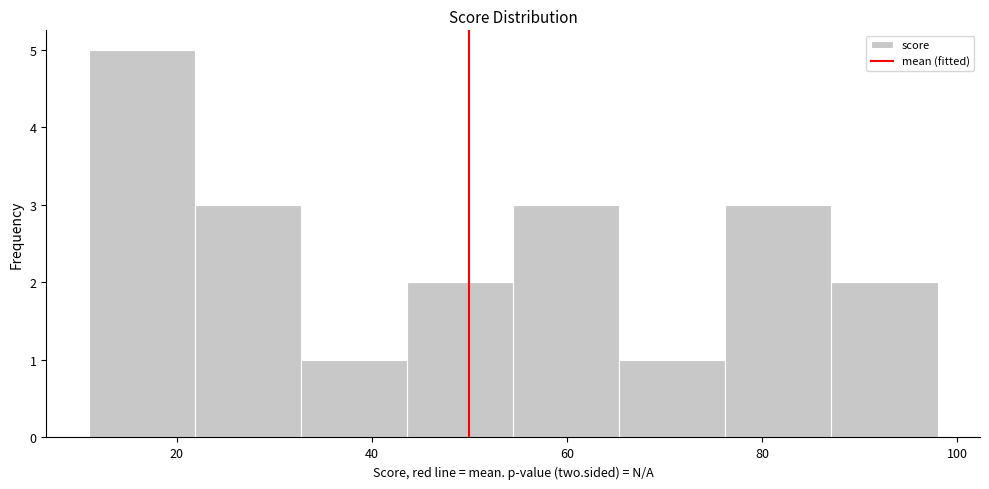

Reading left to right, list every bar in this chart as the range it spans on the x-axis followed by its height. Neither the bar edges nor the heights are printed on the chart, so give them approximately, as read against the axes.

12 to 22: 5
22 to 32: 3
32 to 44: 1
44 to 54: 2
54 to 66: 3
66 to 76: 1
76 to 88: 3
88 to 98: 2